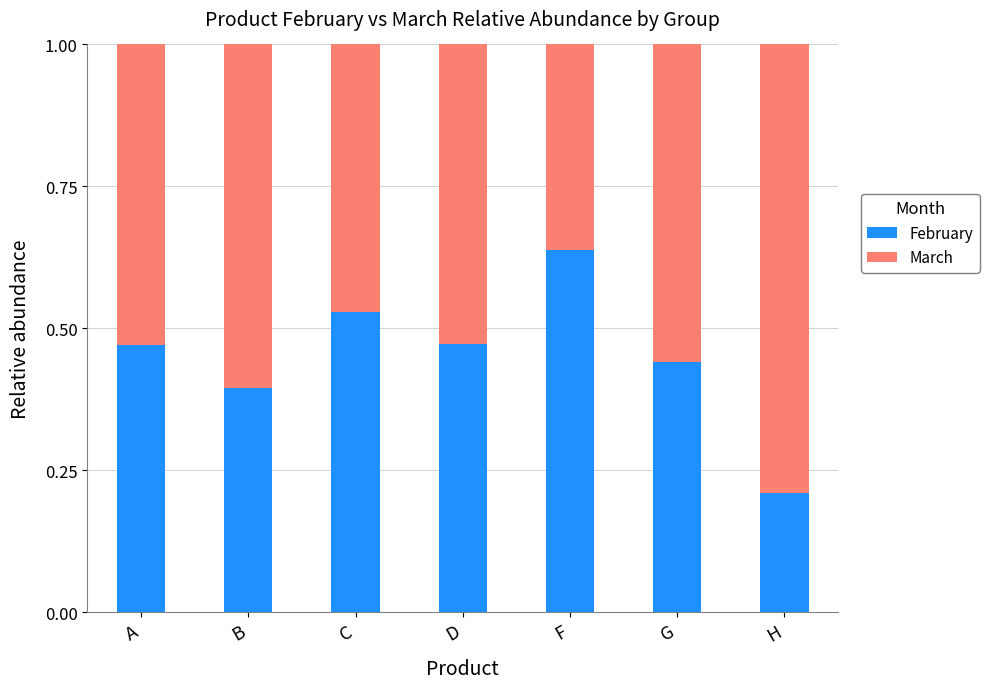

Which category has the lowest value in the February series?

H